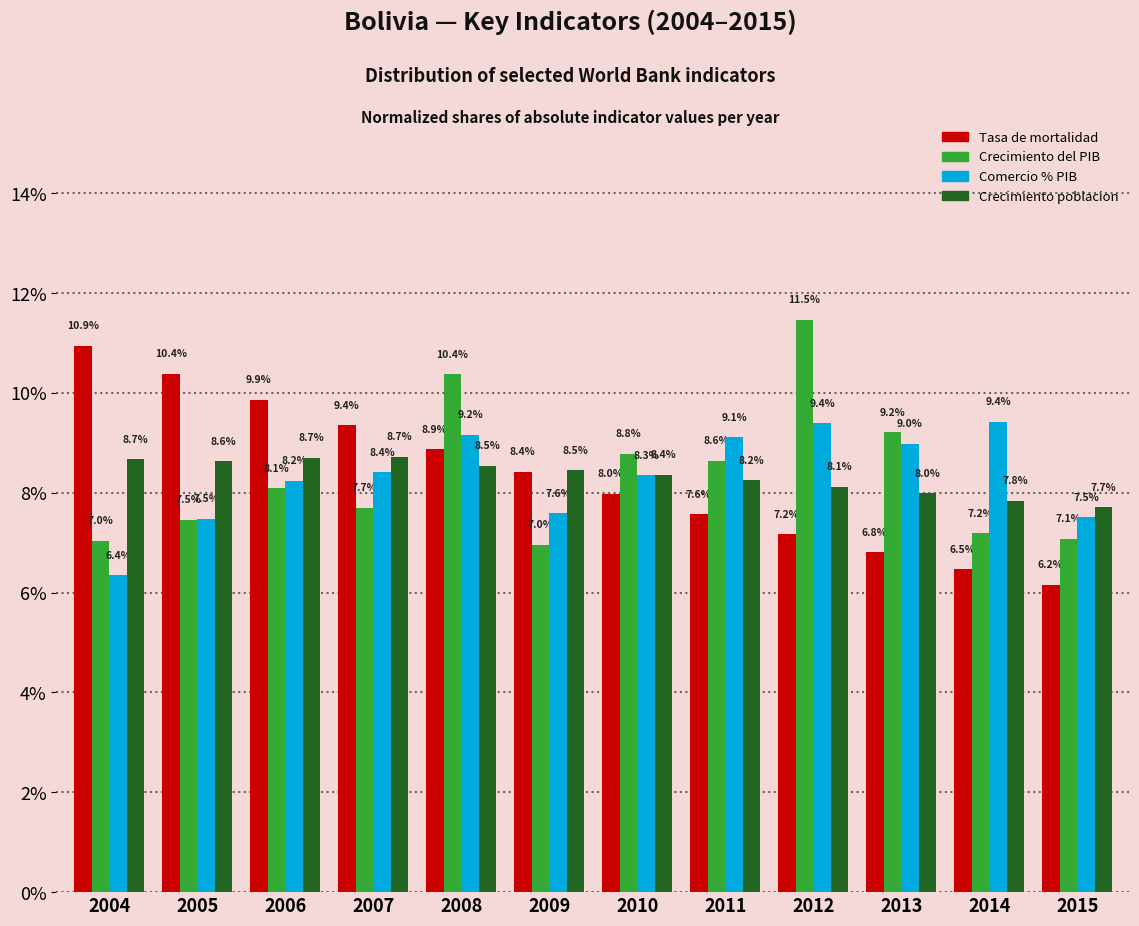

Reading left to right, what are all the values shown in this chart?

Tasa de mortalidad: 10.9	10.4	9.9	9.4	8.9	8.4	8.0	7.6	7.2	6.8	6.5	6.2
Crecimiento del PIB: 7.0	7.5	8.1	7.7	10.4	7.0	8.8	8.6	11.5	9.2	7.2	7.1
Comercio % PIB: 6.4	7.5	8.2	8.4	9.2	7.6	8.3	9.1	9.4	9.0	9.4	7.5
Crecimiento poblacion: 8.7	8.6	8.7	8.7	8.5	8.5	8.4	8.2	8.1	8.0	7.8	7.7